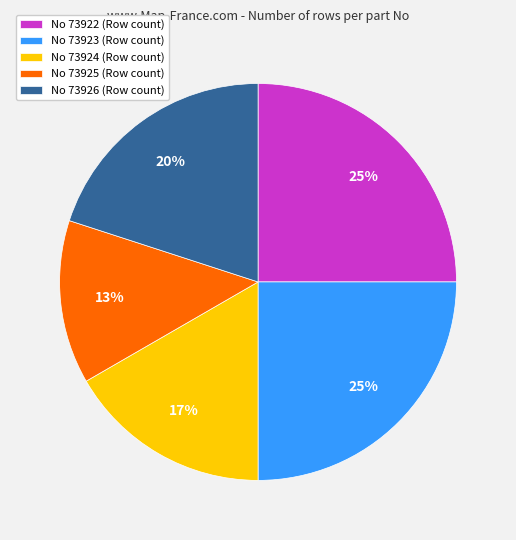

What percentage is the No 73926 slice, to the nearest percent?

20%